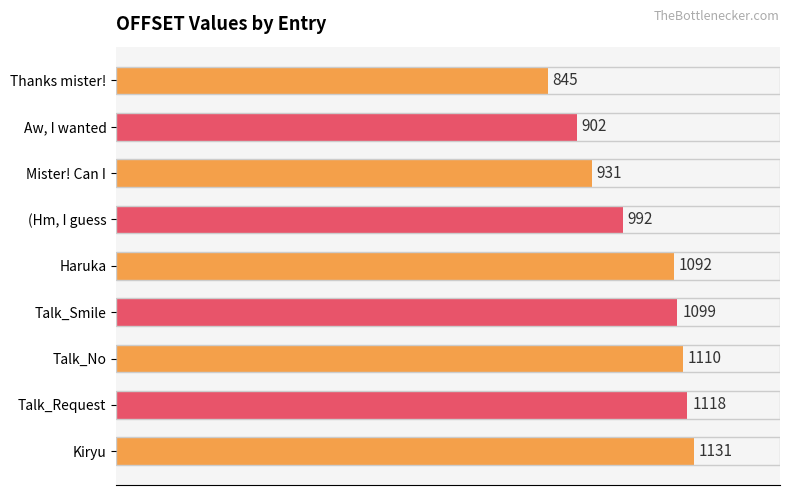

Where is the data nearest to the value 988?

(Hm, I guess